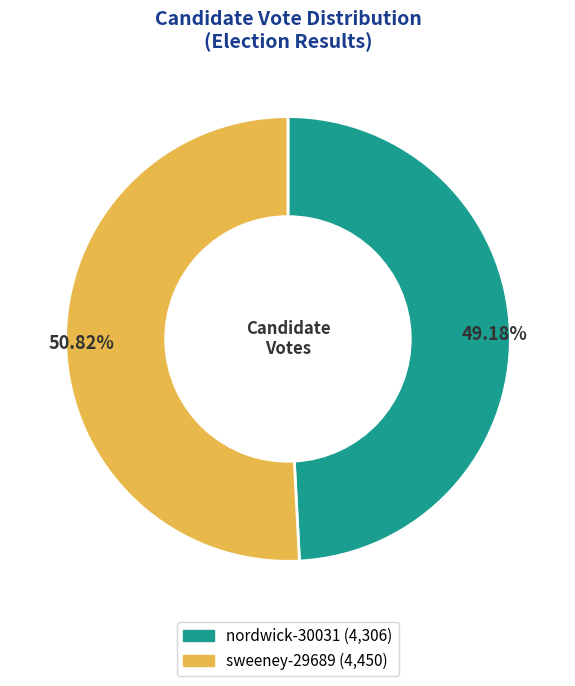

Is it true that nordwick-30031 is 49% of the pie?

True